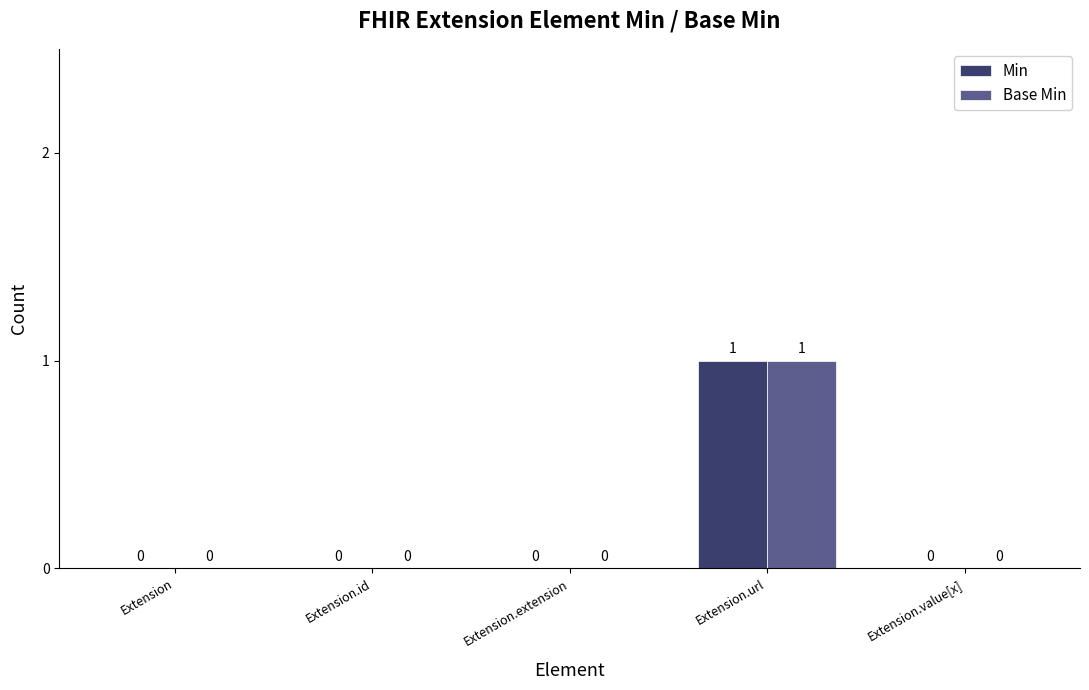

Which series has the largest range (max minus min)?

Min